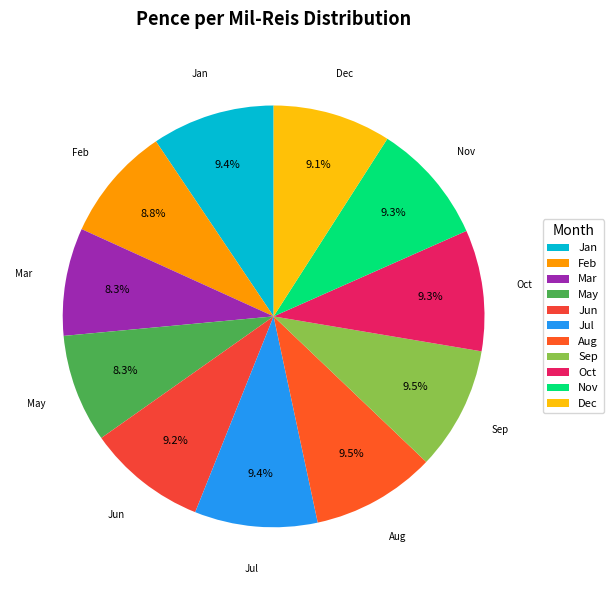

What is the ratio of the value at Oct to the value at Feb?

1.1